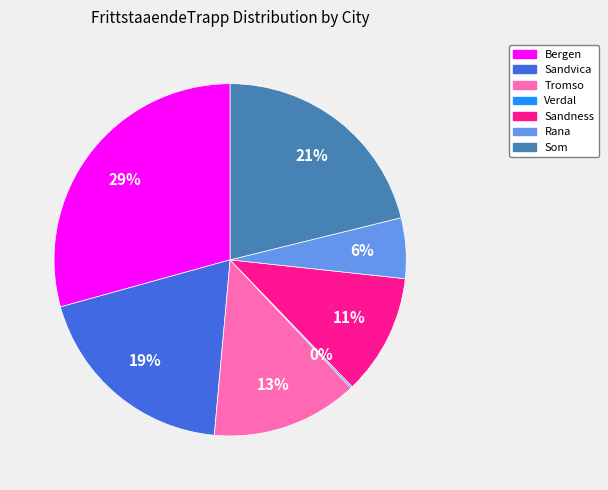

Which category has the biggest portion of the pie?

Bergen